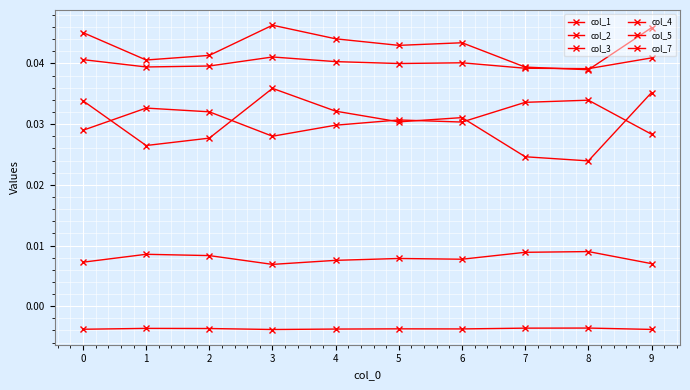

True or false: col_3 and col_1 cross at least once.

True